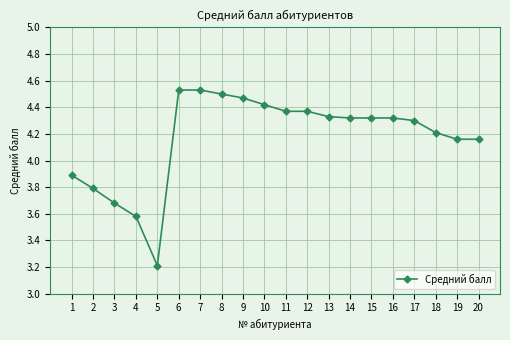

What is the value of the 1st point from the left?

3.9